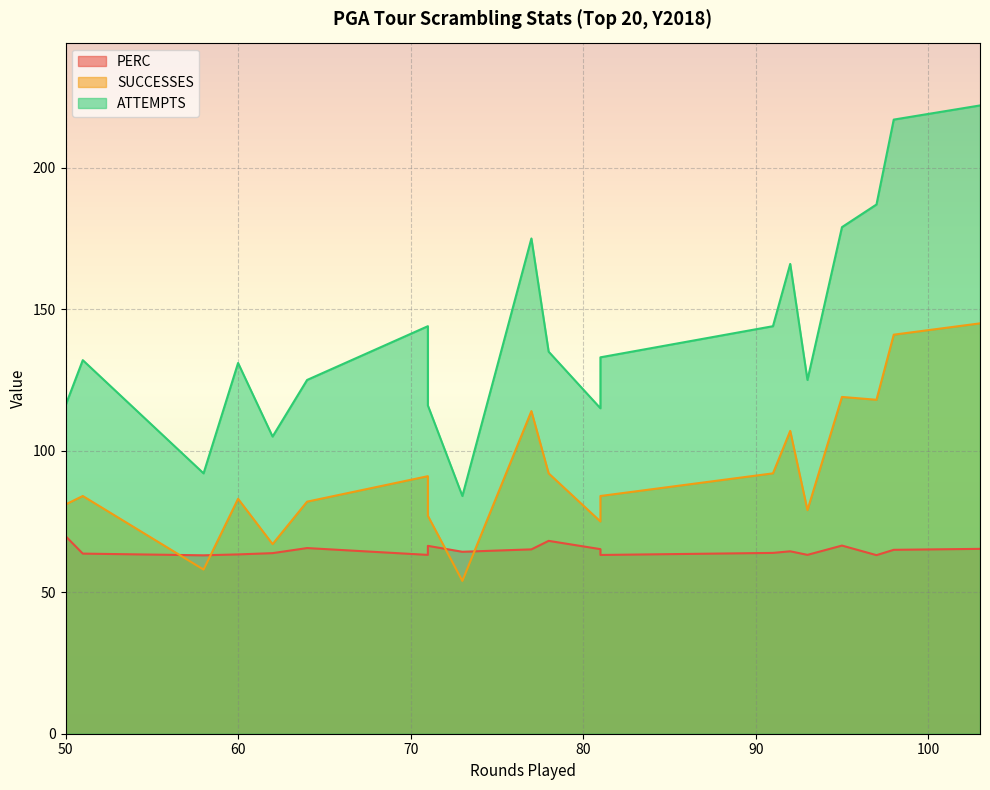

Is it true that SUCCESSES equals 118.5 at 93?

False